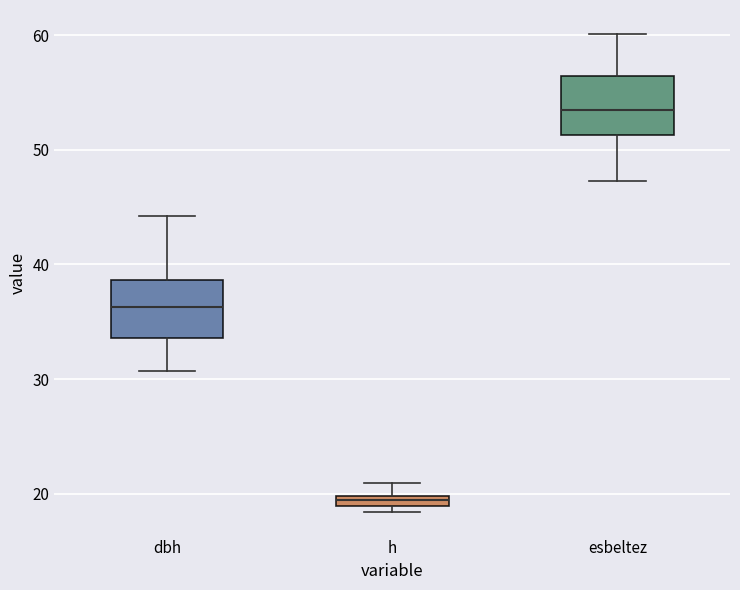

Which box has the highest median line?

esbeltez